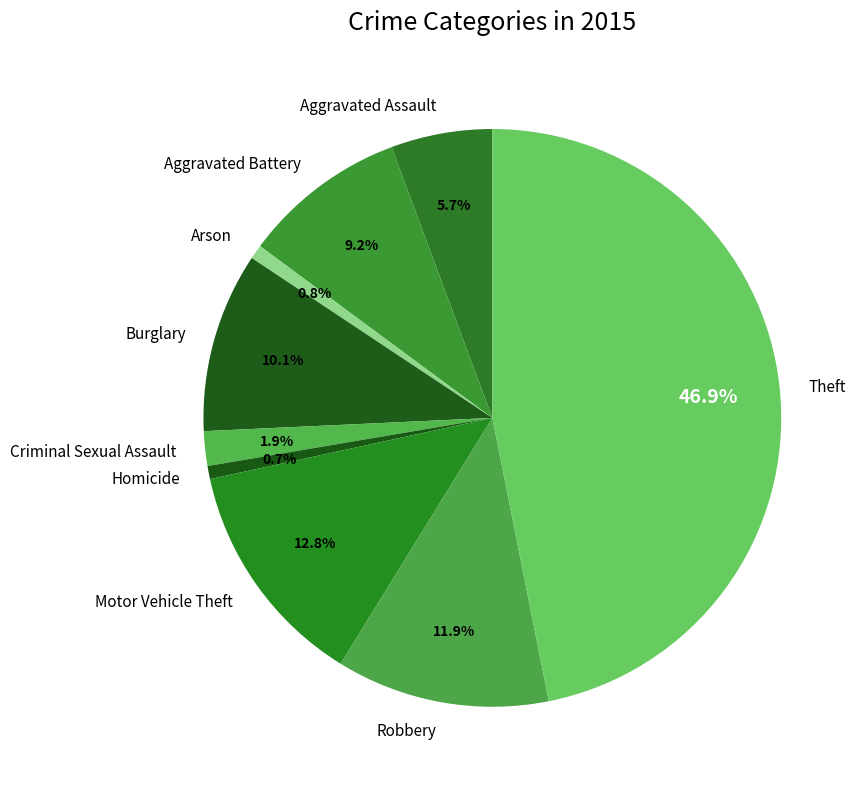

Is there any slice that represents more than half of the pie?

No